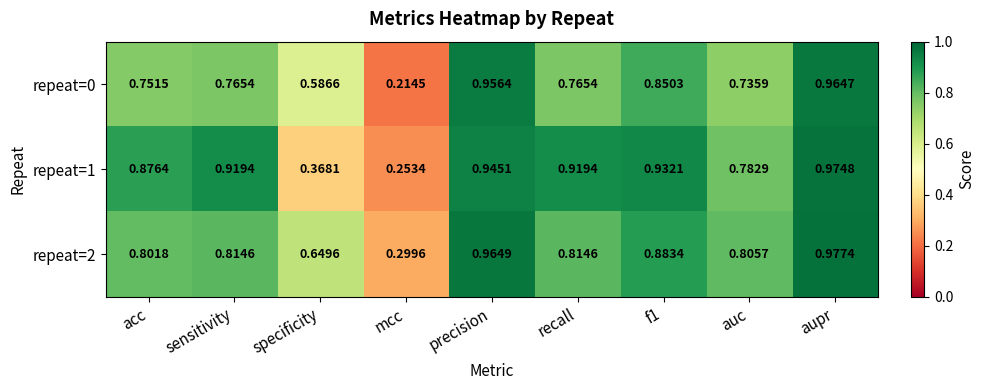

Is the value of repeat=0 at sensitivity greater than the value of repeat=2 at sensitivity?

No